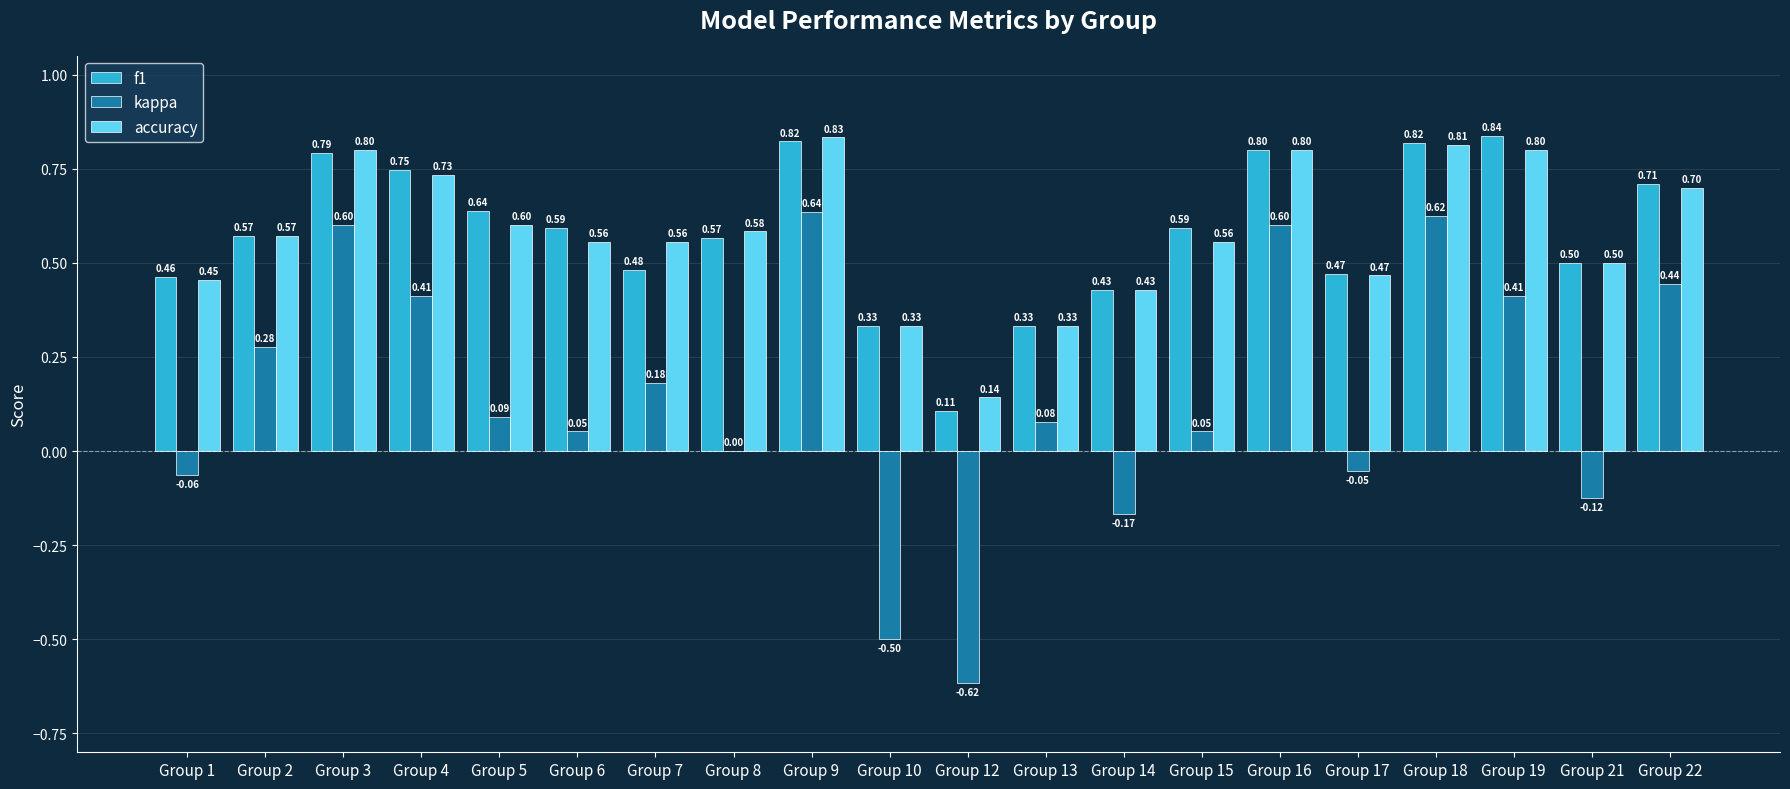

What is the maximum value shown in the chart?

0.8